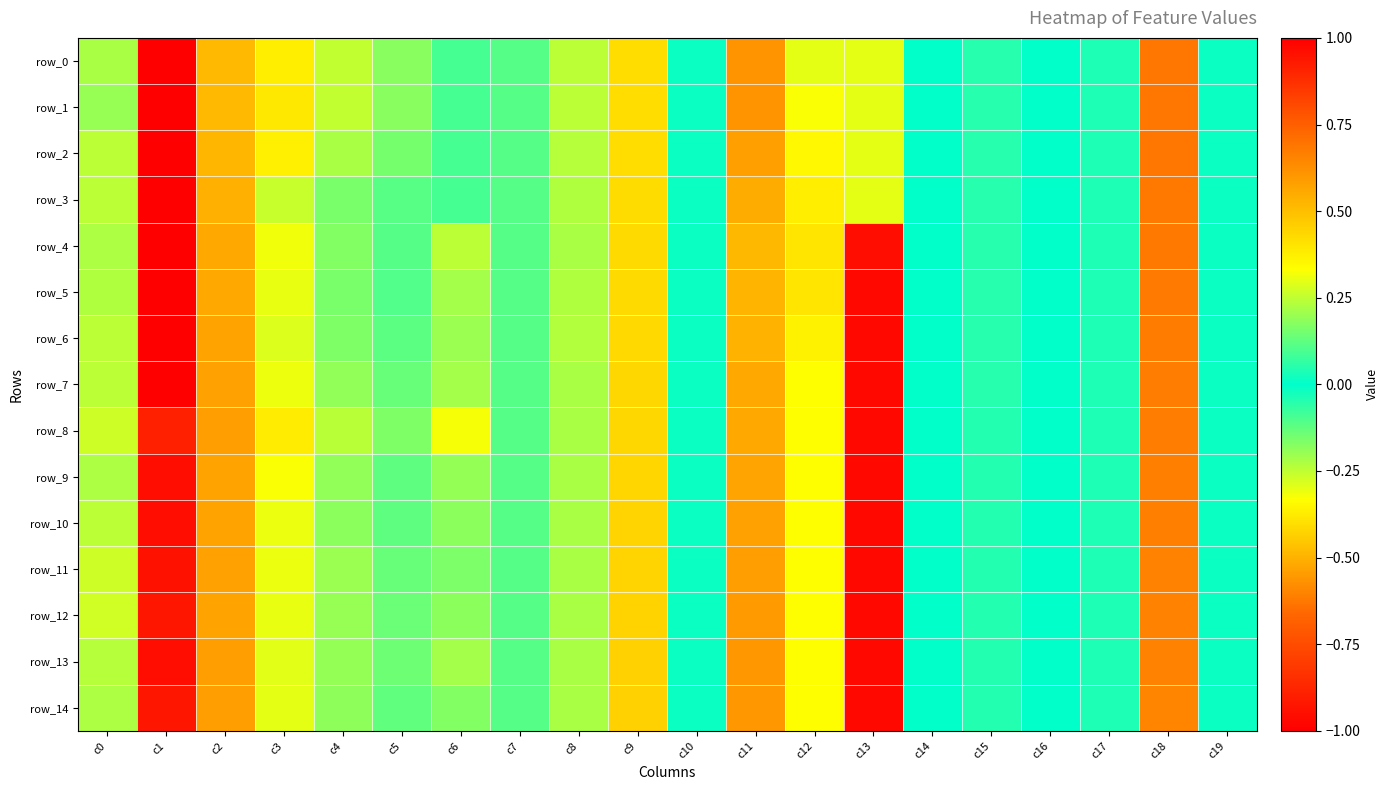

At which category does the chart reach its minimum across all series?

c13